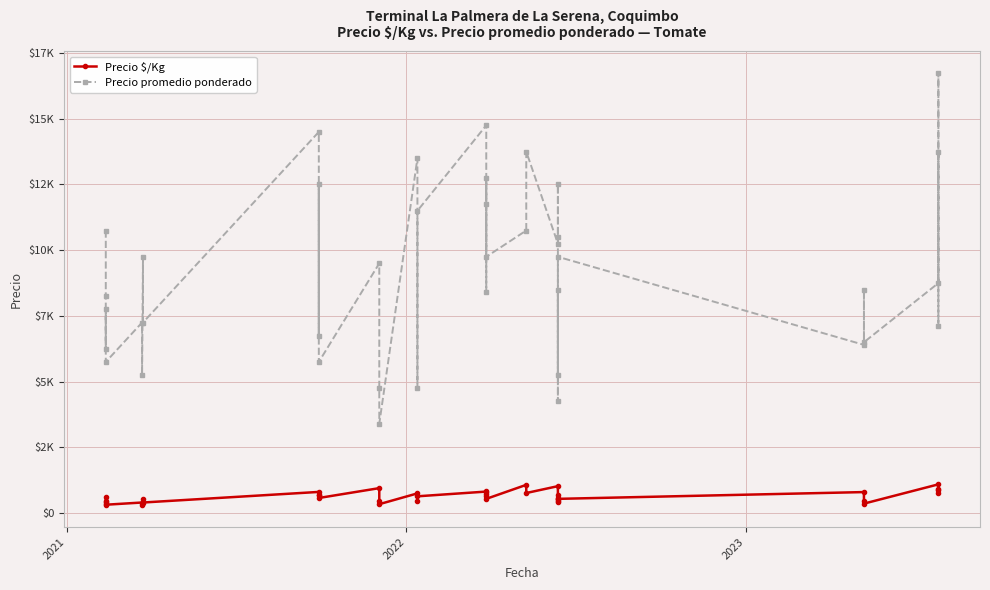

What are all the series names shown in the legend?

Precio $/Kg, Precio promedio ponderado